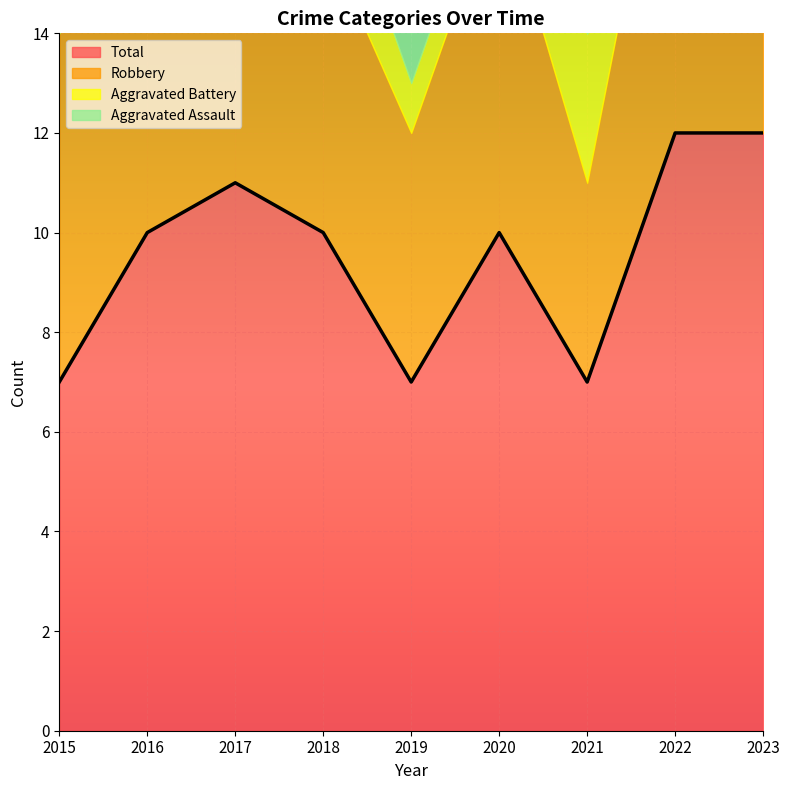

How many Robbery values are between 5 and 7?

7